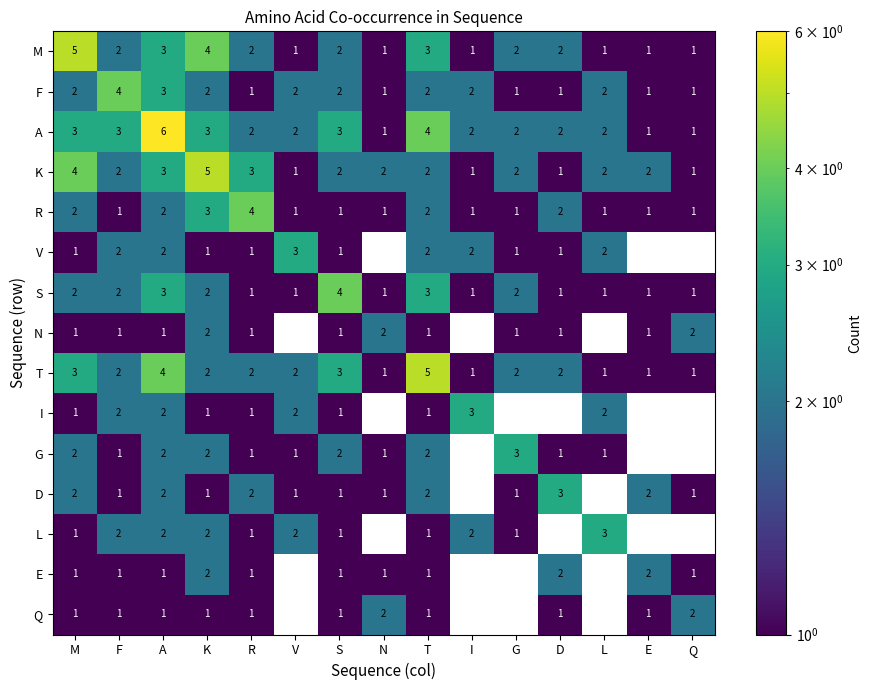

Which label corresponds to the largest value in the chart?

A